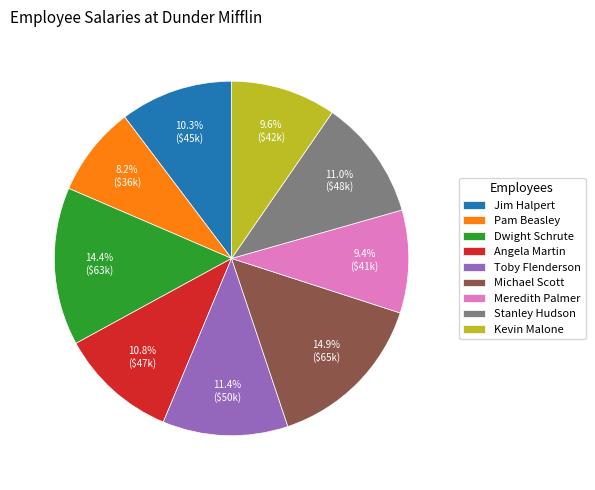

Is it true that Toby Flenderson is 1% of the pie?

False